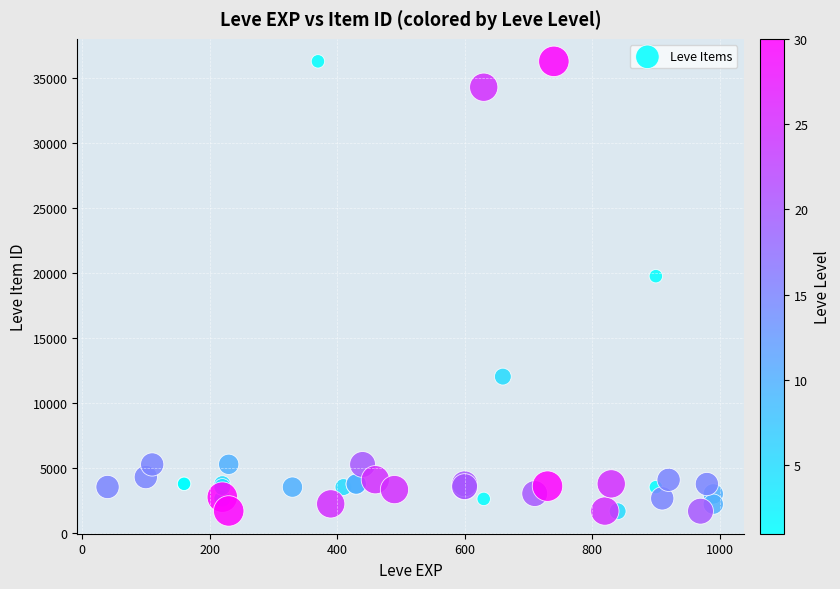

What Y value in the scatter plot is closest to 18967?

19744